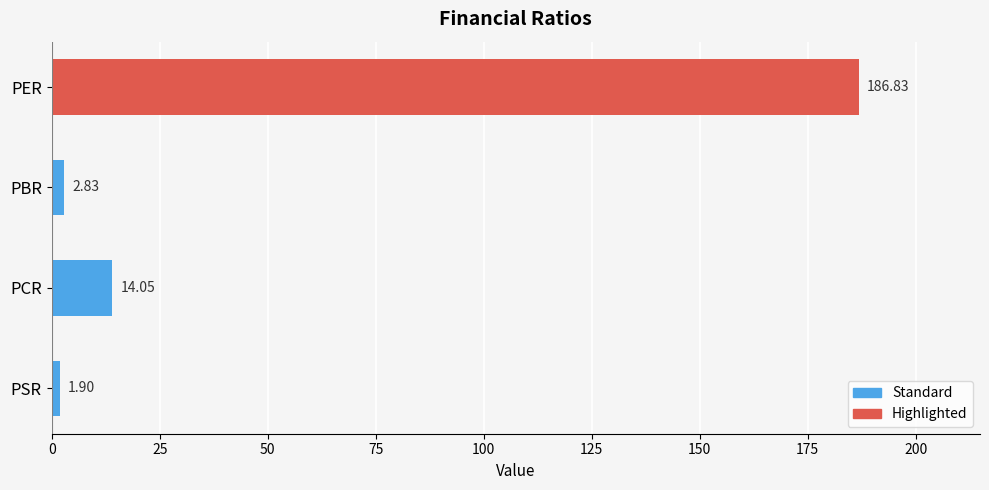

Rank the categories by value from highest to lowest.

PER, PCR, PBR, PSR